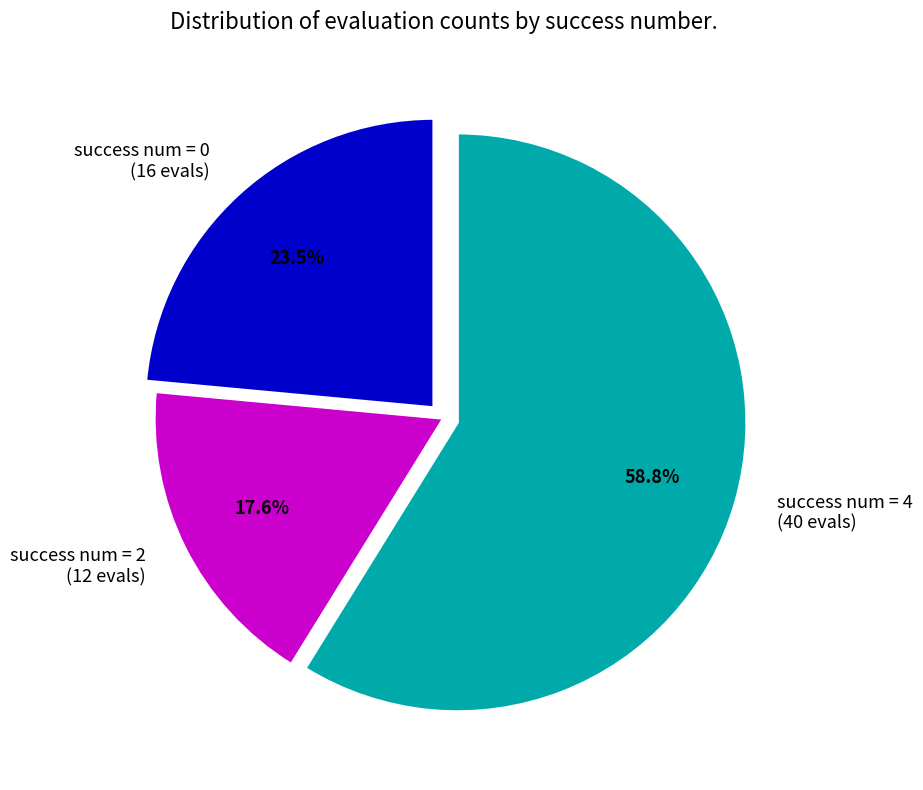

What is the majority slice?

success num = 4 (40 evals)